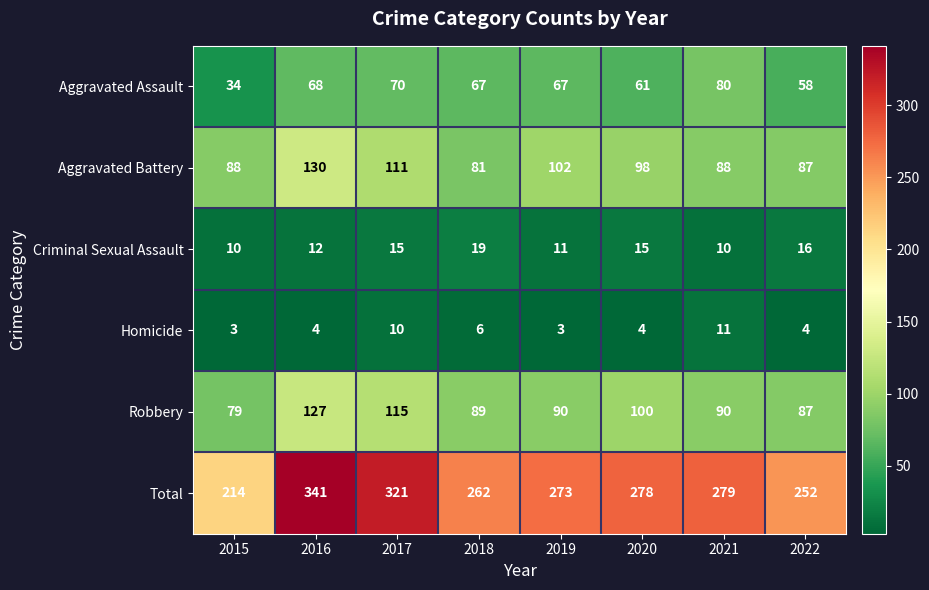

What is the difference between the second highest and second lowest values in the Criminal Sexual Assault series?

6